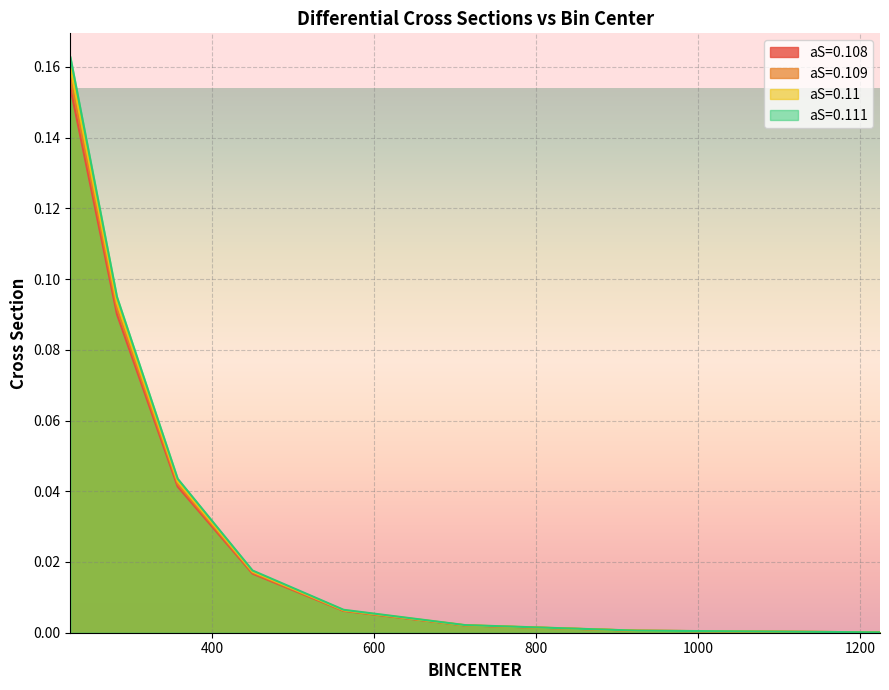

What is the maximum value for aS=0.109?

0.2